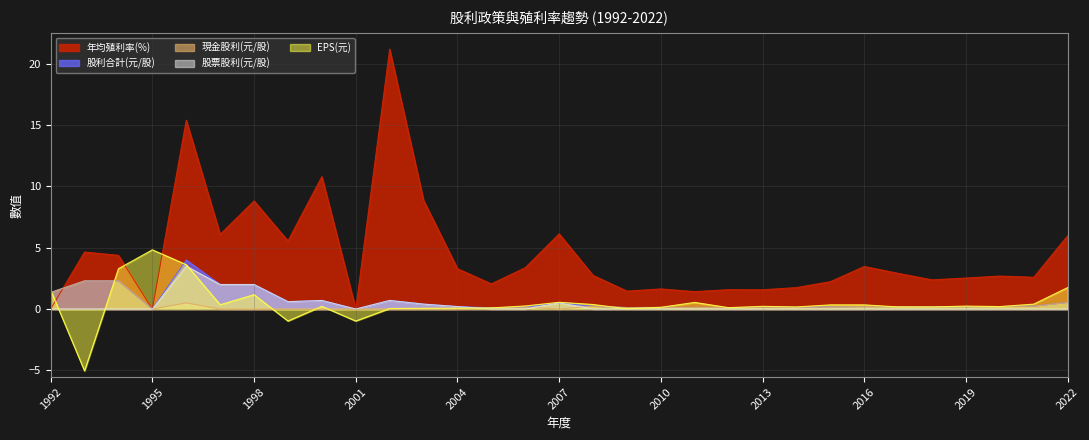

What is the average value of the 股利合計(元/股) series?

0.7